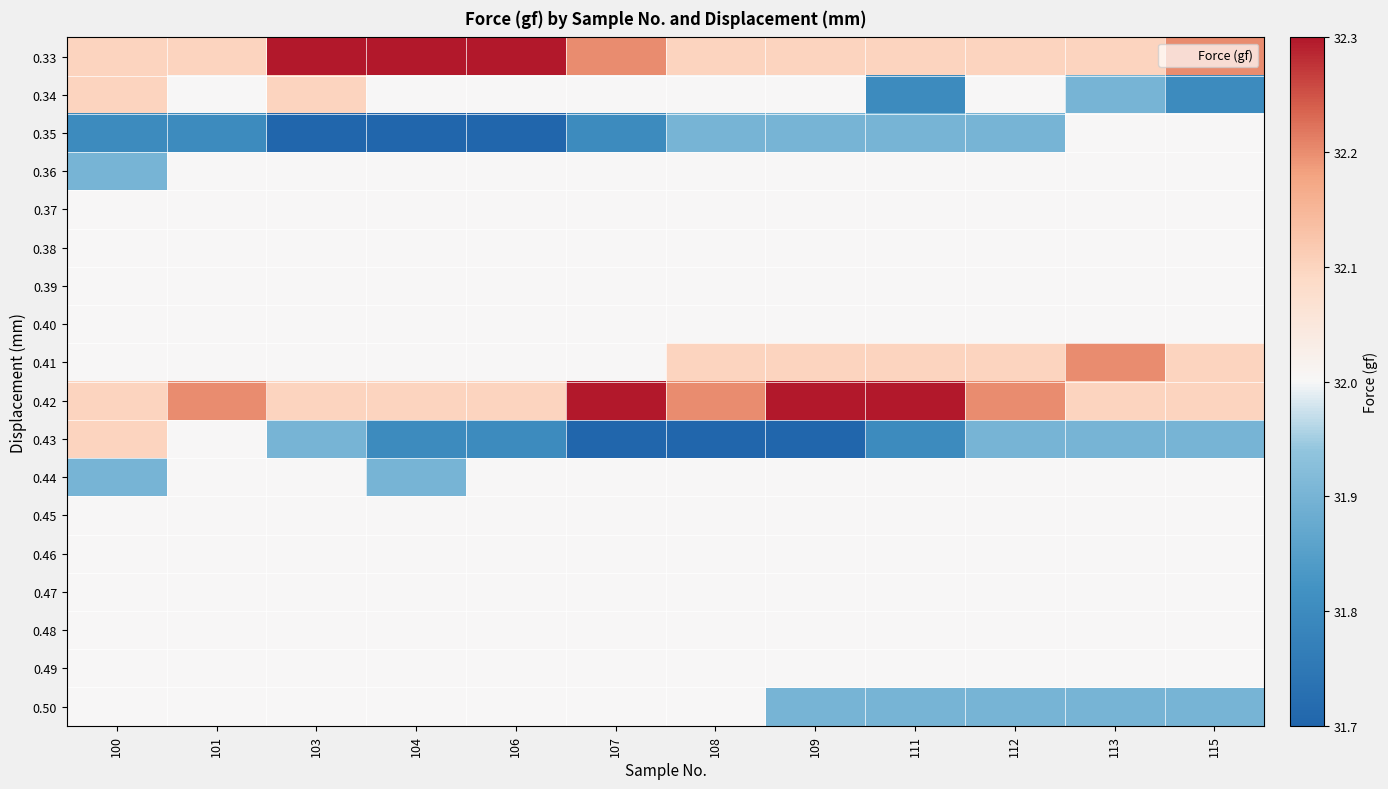

Reading left to right, list all the values displayed in this chart.

0.33: 100=32.1	101=32.1	103=32.3	104=32.3	106=32.3	107=32.2	108=32.1	109=32.1	111=32.1	112=32.1	113=32.1	115=32.2
0.34: 100=32.1	101=32.0	103=32.1	104=32.0	106=32.0	107=32.0	108=32.0	109=32.0	111=31.8	112=32.0	113=31.9	115=31.8
0.35: 100=31.8	101=31.8	103=31.7	104=31.7	106=31.7	107=31.8	108=31.9	109=31.9	111=31.9	112=31.9	113=32.0	115=32.0
0.36: 100=31.9	101=32.0	103=32.0	104=32.0	106=32.0	107=32.0	108=32.0	109=32.0	111=32.0	112=32.0	113=32.0	115=32.0
0.37: 100=32.0	101=32.0	103=32.0	104=32.0	106=32.0	107=32.0	108=32.0	109=32.0	111=32.0	112=32.0	113=32.0	115=32.0
0.38: 100=32.0	101=32.0	103=32.0	104=32.0	106=32.0	107=32.0	108=32.0	109=32.0	111=32.0	112=32.0	113=32.0	115=32.0
0.39: 100=32.0	101=32.0	103=32.0	104=32.0	106=32.0	107=32.0	108=32.0	109=32.0	111=32.0	112=32.0	113=32.0	115=32.0
0.40: 100=32.0	101=32.0	103=32.0	104=32.0	106=32.0	107=32.0	108=32.0	109=32.0	111=32.0	112=32.0	113=32.0	115=32.0
0.41: 100=32.0	101=32.0	103=32.0	104=32.0	106=32.0	107=32.0	108=32.1	109=32.1	111=32.1	112=32.1	113=32.2	115=32.1
0.42: 100=32.1	101=32.2	103=32.1	104=32.1	106=32.1	107=32.3	108=32.2	109=32.3	111=32.3	112=32.2	113=32.1	115=32.1
0.43: 100=32.1	101=32.0	103=31.9	104=31.8	106=31.8	107=31.7	108=31.7	109=31.7	111=31.8	112=31.9	113=31.9	115=31.9
0.44: 100=31.9	101=32.0	103=32.0	104=31.9	106=32.0	107=32.0	108=32.0	109=32.0	111=32.0	112=32.0	113=32.0	115=32.0
0.45: 100=32.0	101=32.0	103=32.0	104=32.0	106=32.0	107=32.0	108=32.0	109=32.0	111=32.0	112=32.0	113=32.0	115=32.0
0.46: 100=32.0	101=32.0	103=32.0	104=32.0	106=32.0	107=32.0	108=32.0	109=32.0	111=32.0	112=32.0	113=32.0	115=32.0
0.47: 100=32.0	101=32.0	103=32.0	104=32.0	106=32.0	107=32.0	108=32.0	109=32.0	111=32.0	112=32.0	113=32.0	115=32.0
0.48: 100=32.0	101=32.0	103=32.0	104=32.0	106=32.0	107=32.0	108=32.0	109=32.0	111=32.0	112=32.0	113=32.0	115=32.0
0.49: 100=32.0	101=32.0	103=32.0	104=32.0	106=32.0	107=32.0	108=32.0	109=32.0	111=32.0	112=32.0	113=32.0	115=32.0
0.50: 100=32.0	101=32.0	103=32.0	104=32.0	106=32.0	107=32.0	108=32.0	109=31.9	111=31.9	112=31.9	113=31.9	115=31.9